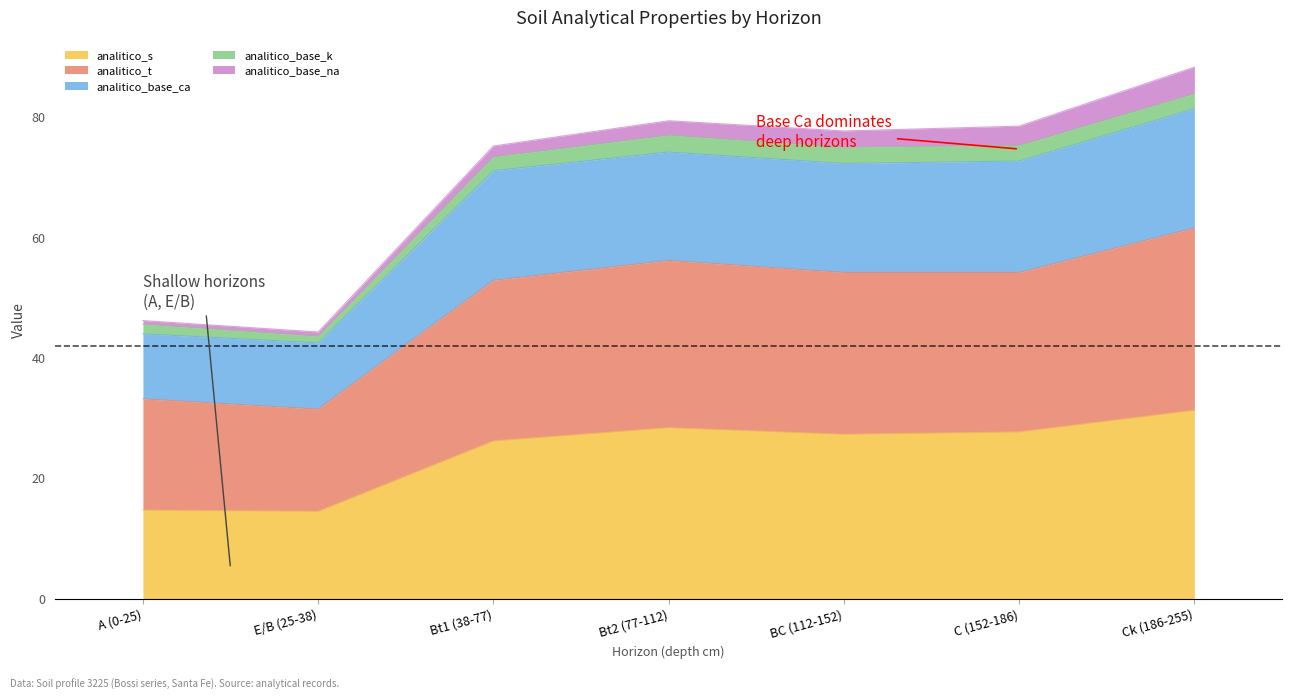

At which label is analitico_t closest to 46?

Bt1 (38-77)